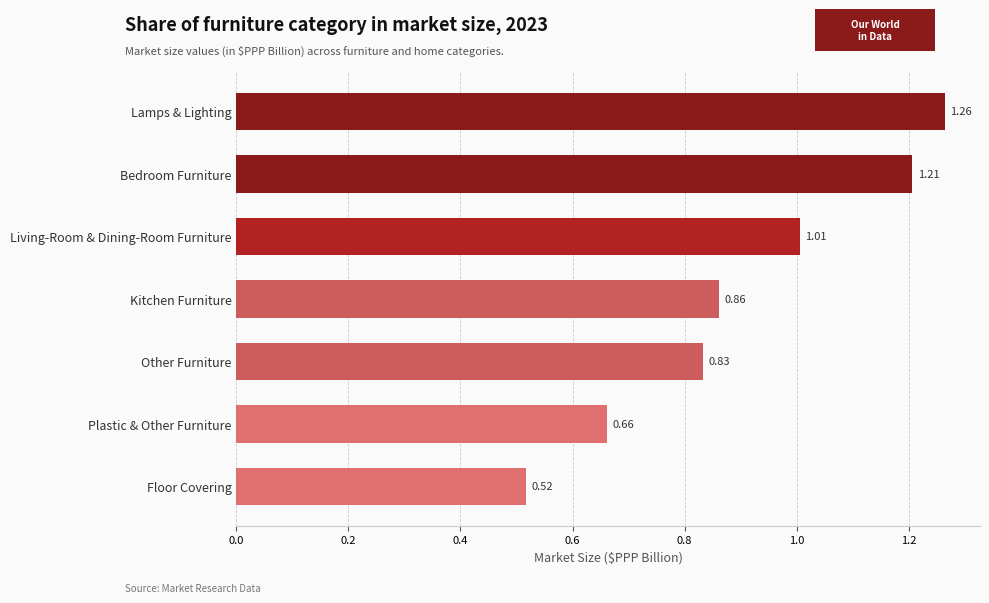

What is the label of the 6th bar from the bottom?

Bedroom Furniture